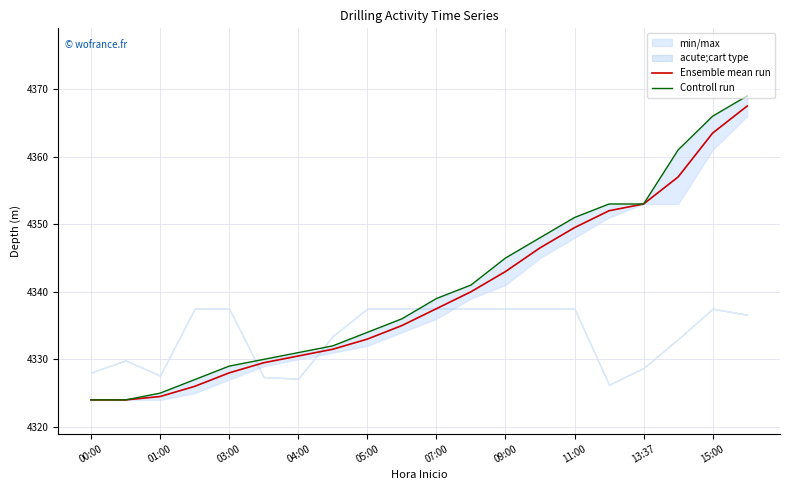

How many data points in Controll run are above 4339?

9